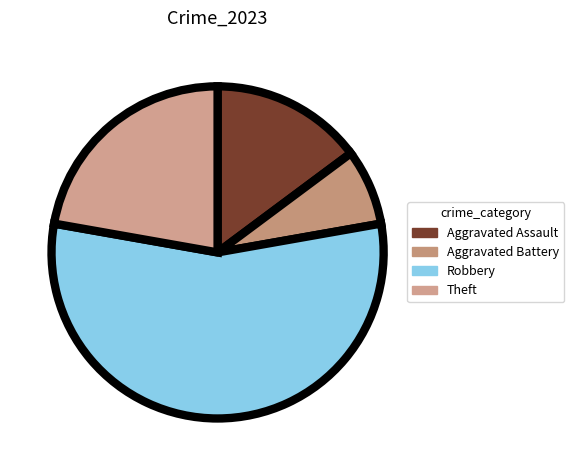

How many segments does this pie chart have?

4